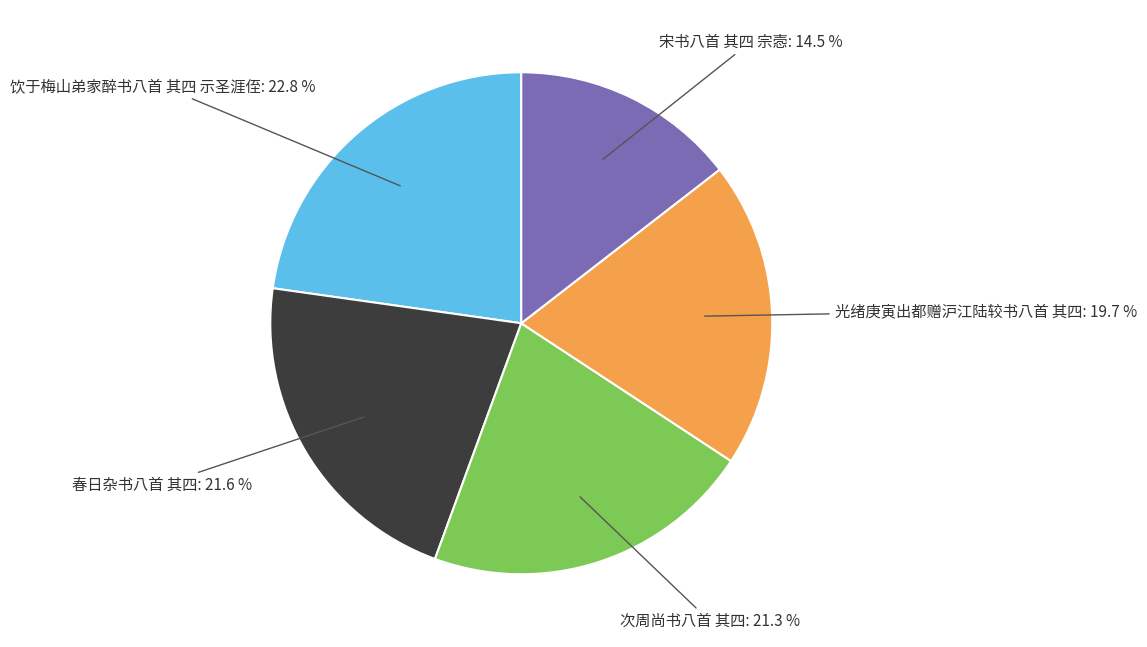

Is 春日杂书八首 其四 the majority of the pie?

No